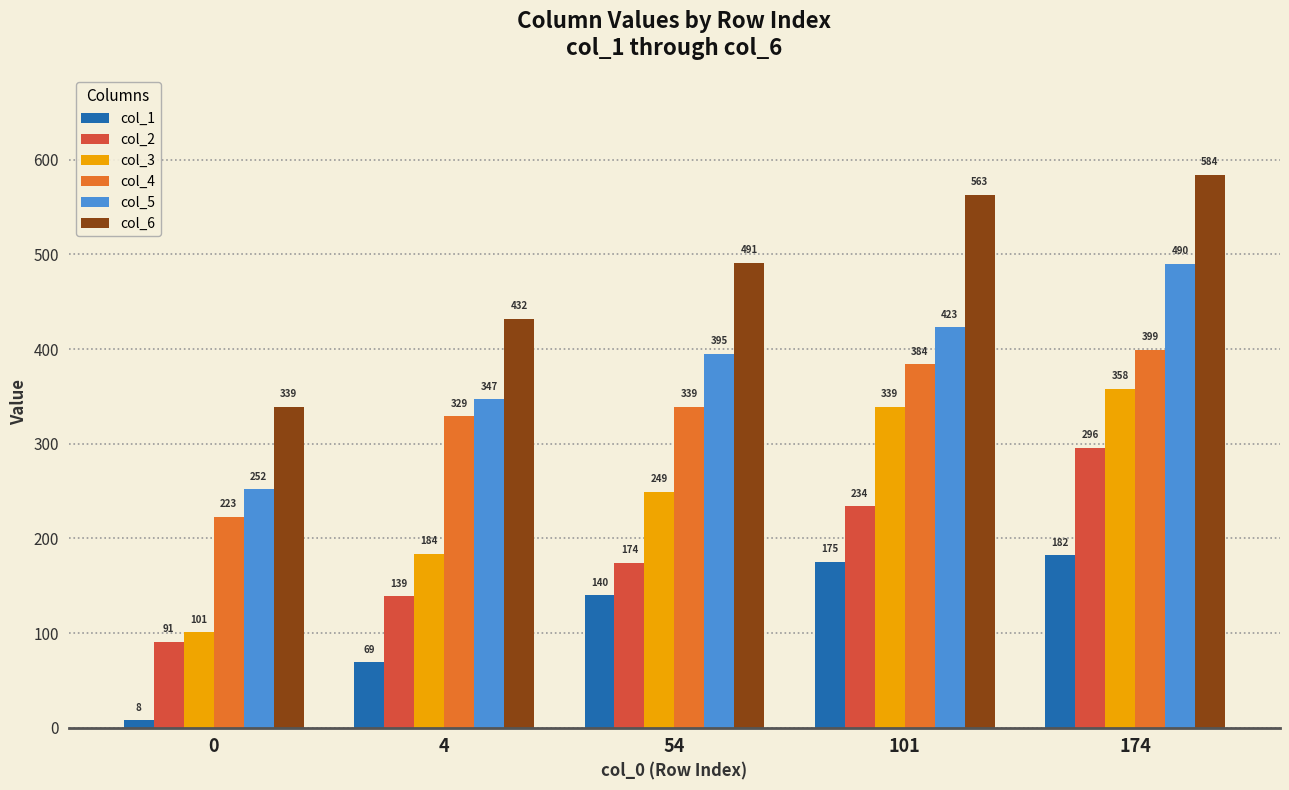

How many bars are there in each group?

6